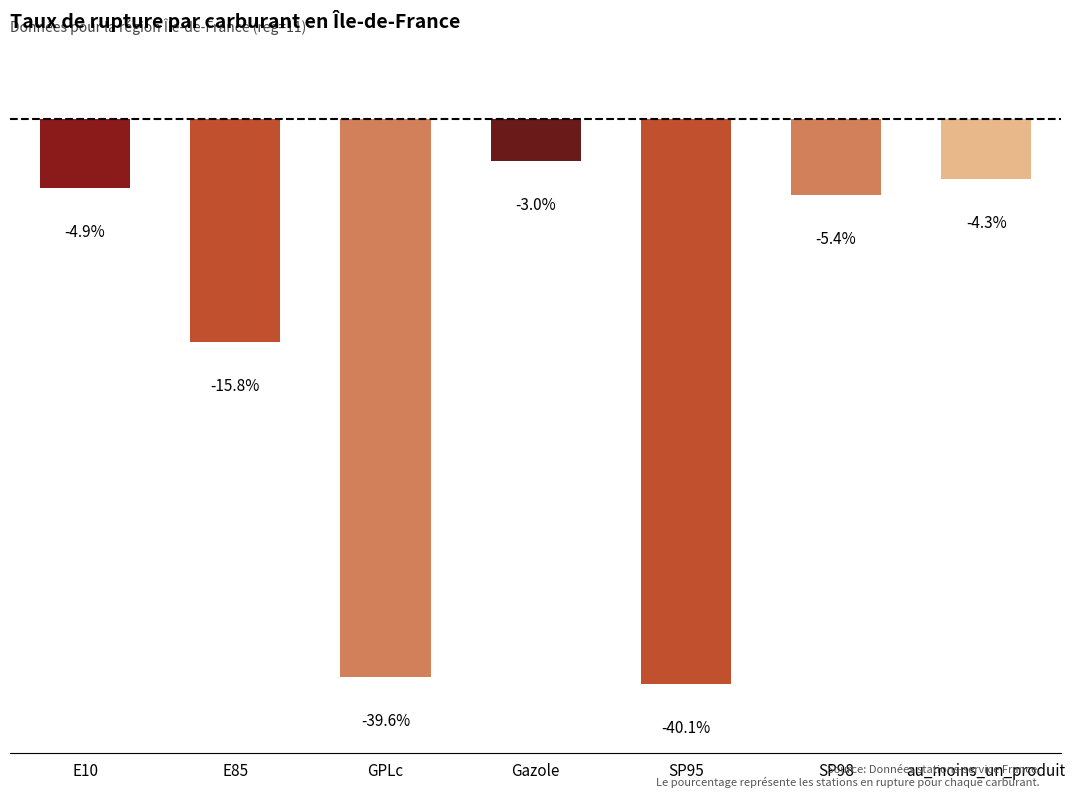

Are the bars horizontal?

No